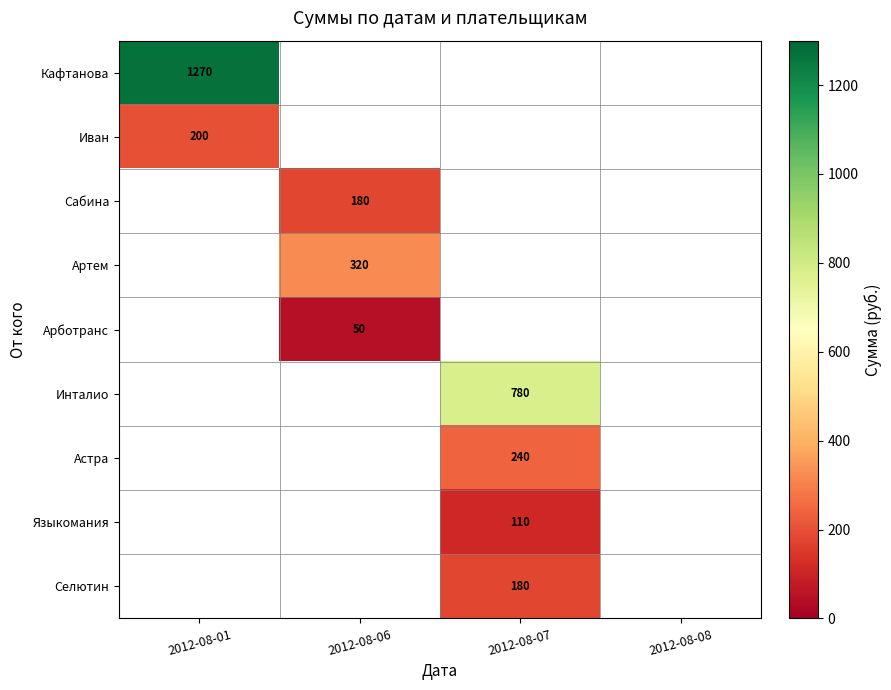

The value of Селютин at 2012-08-07 is 78. True or false?

False